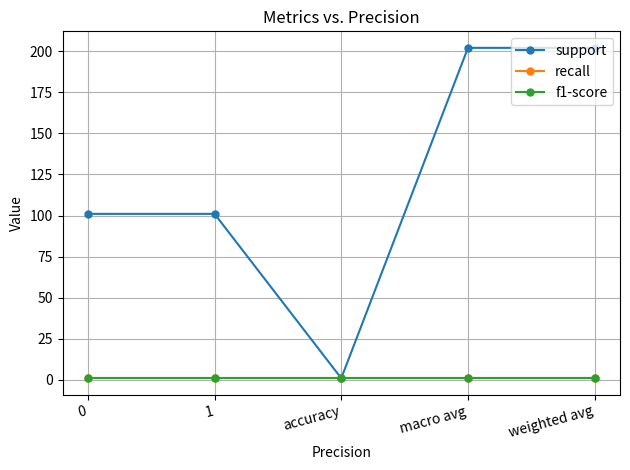

Between 0 and macro avg, which is larger?

macro avg